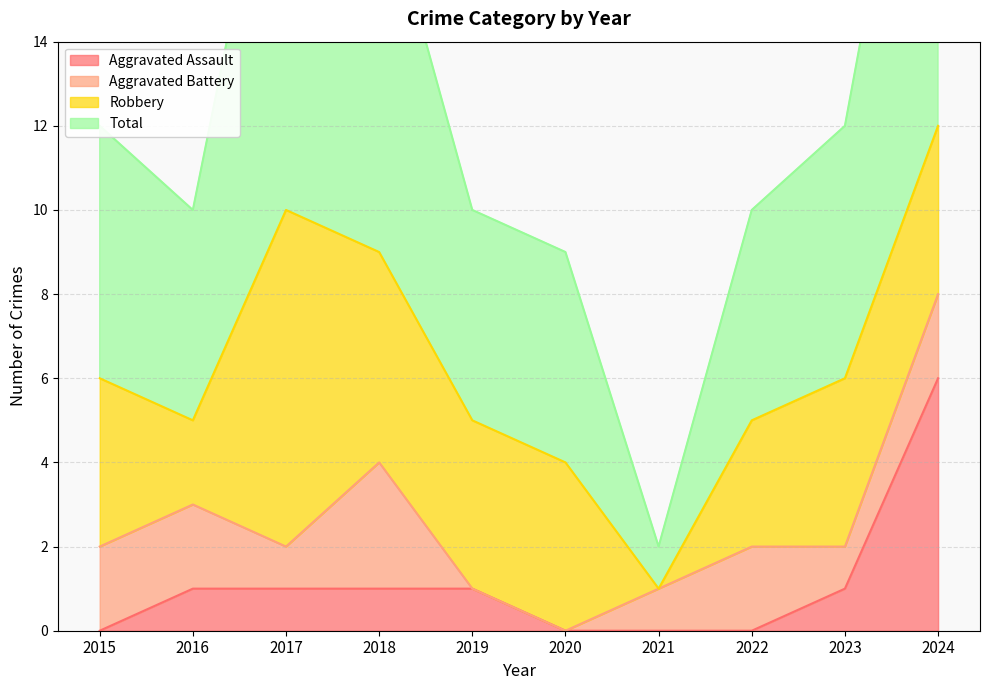

True or false: Total and Aggravated Assault intersect in this chart.

False